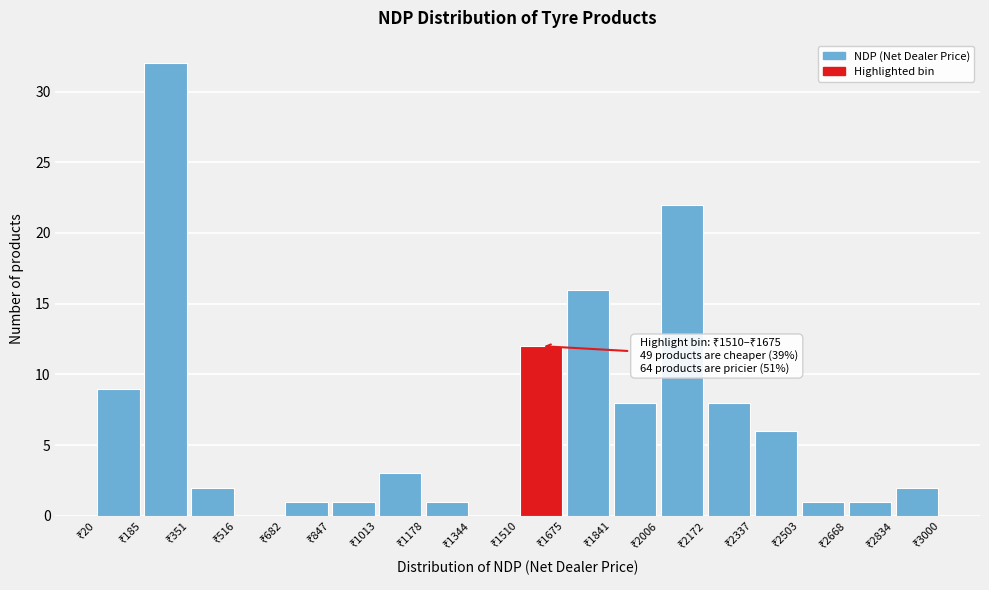

Over which range of the x-axis is the bar tallest?

180 to 360